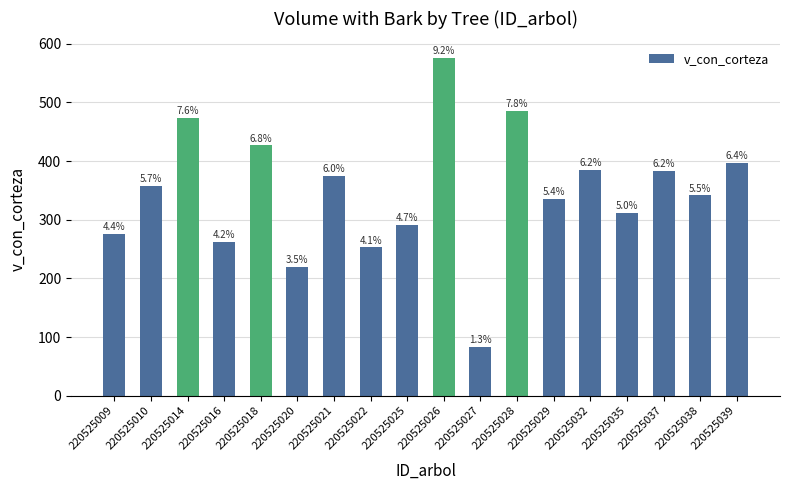

List the labels in order of value, largest first.

220525026, 220525028, 220525014, 220525018, 220525039, 220525032, 220525037, 220525021, 220525010, 220525038, 220525029, 220525035, 220525025, 220525009, 220525016, 220525022, 220525020, 220525027